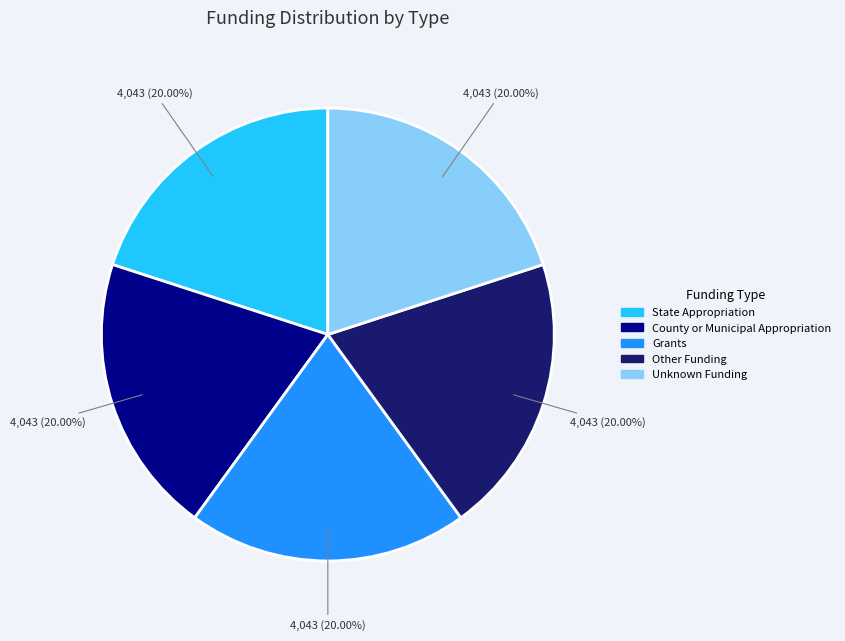

To the nearest percent, what is the average slice percentage?

20%